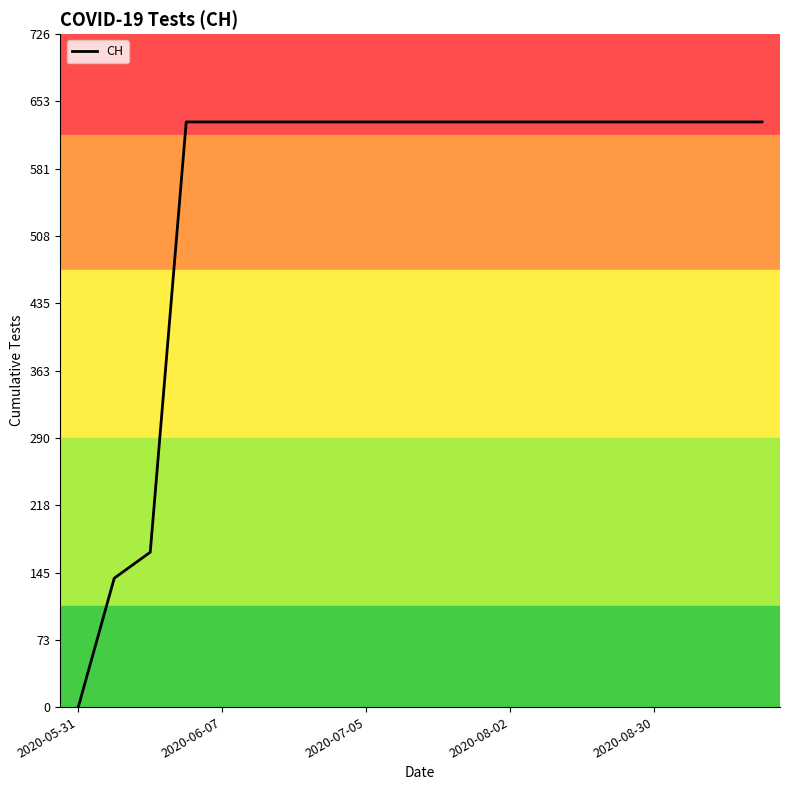

What is the sum of all values?

11033